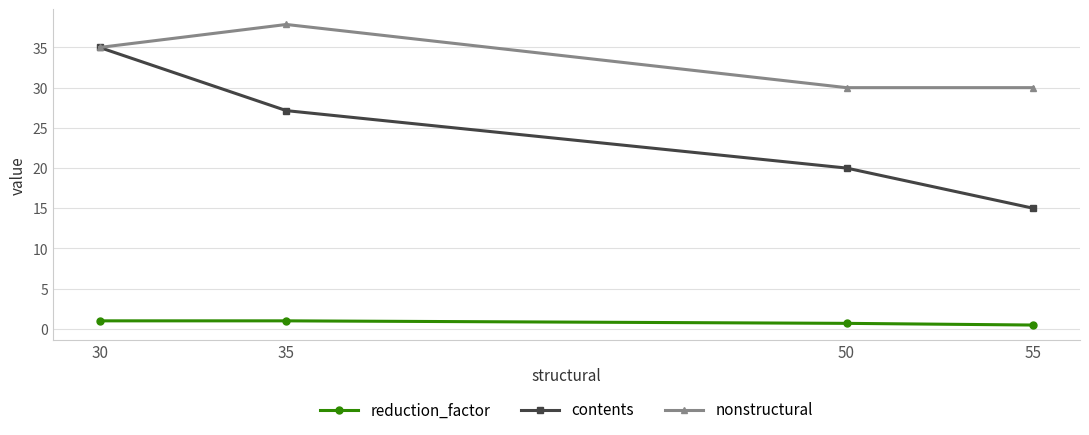

Where is nonstructural nearest to the value 33?

30